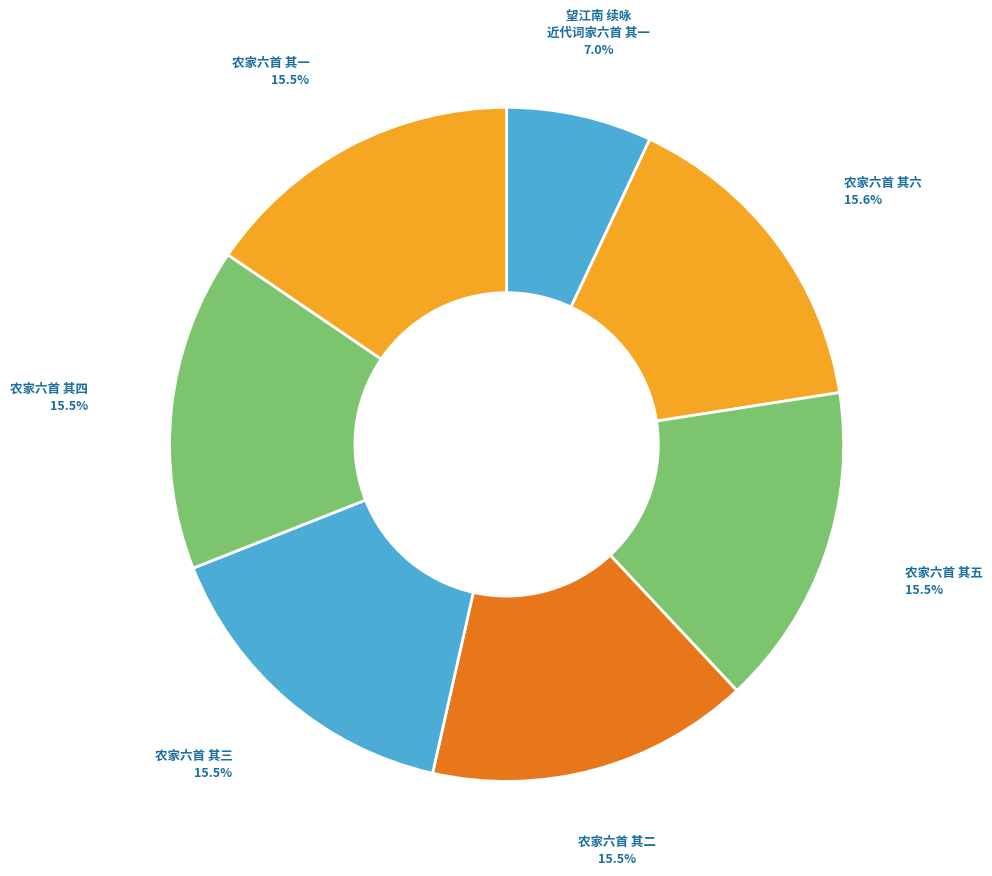

To the nearest percent, what is the difference between the largest and smallest slice percentages?

9%